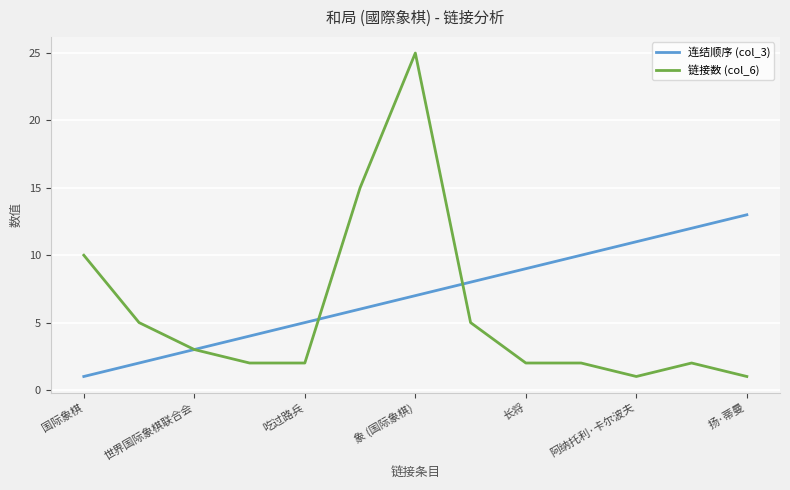

Which series has the largest total across all categories?

连结顺序 (col_3)